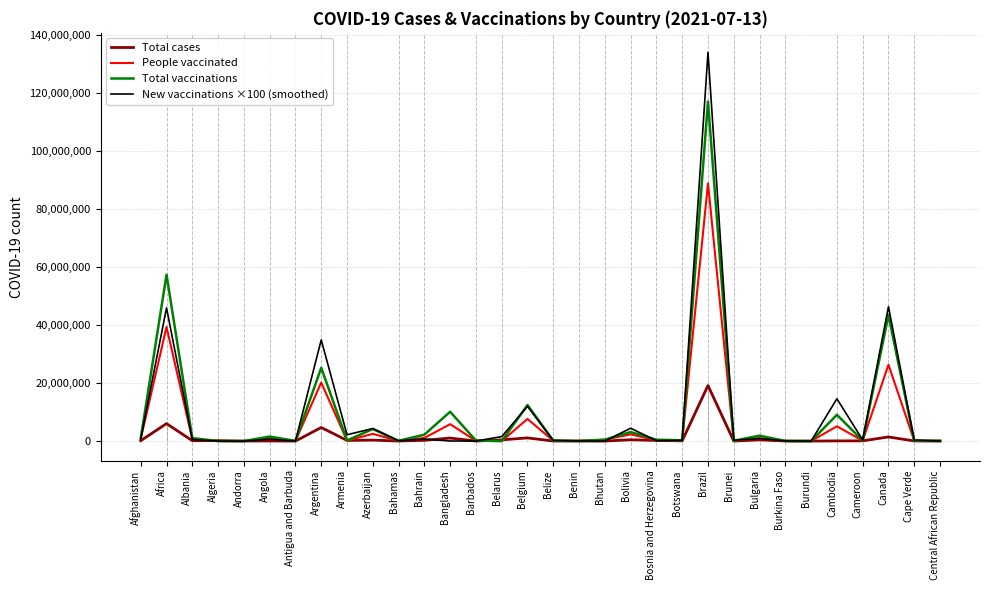

What is the maximum value shown in the chart?

133957900